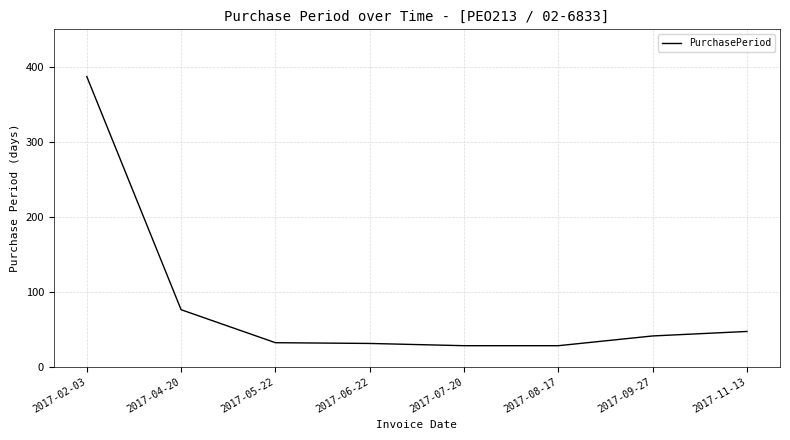

Is this an area chart (filled region under the line)?

No